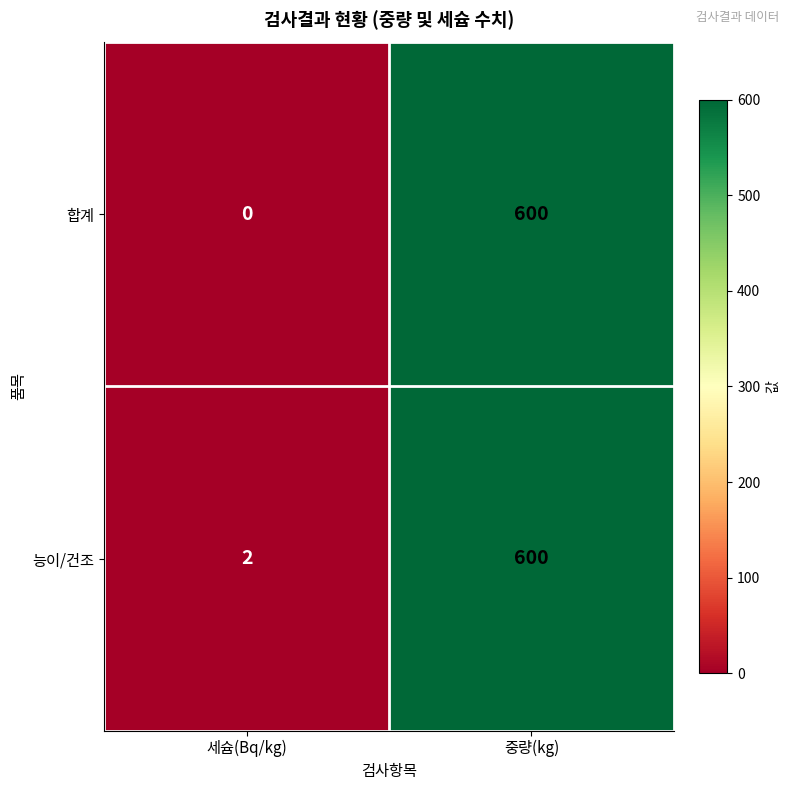

Which series has the widest spread of values?

합계